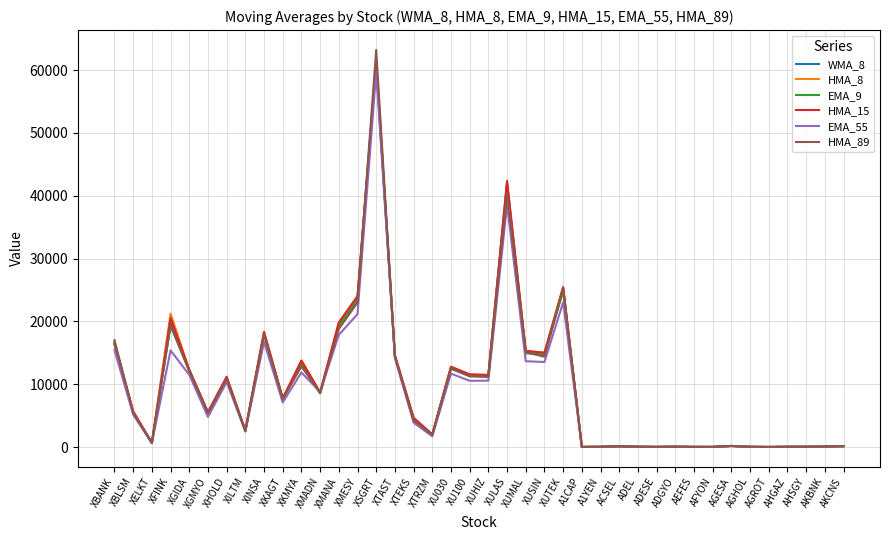

What is the maximum value shown in the chart?

63199.8